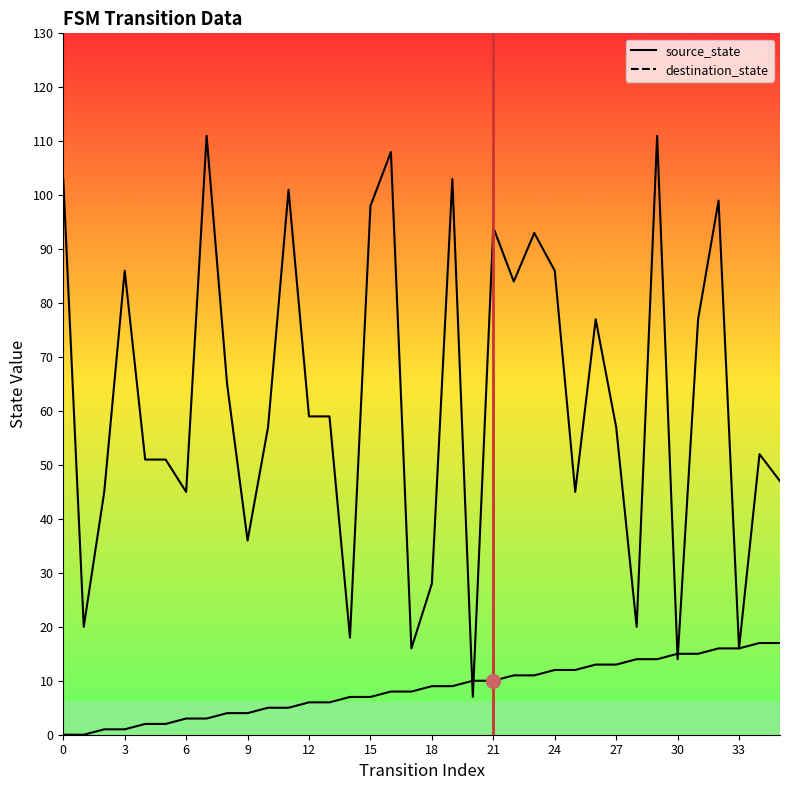

Is the value of destination_state at 12 greater than the value of source_state at 6?

Yes